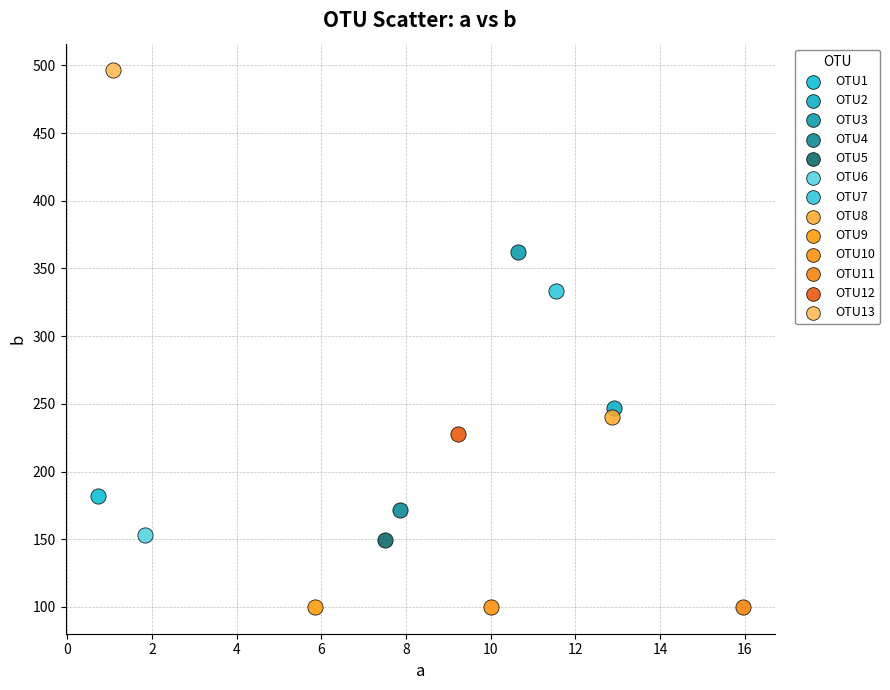

What are all the series names shown in the legend?

OTU1, OTU2, OTU3, OTU4, OTU5, OTU6, OTU7, OTU8, OTU9, OTU10, OTU11, OTU12, OTU13